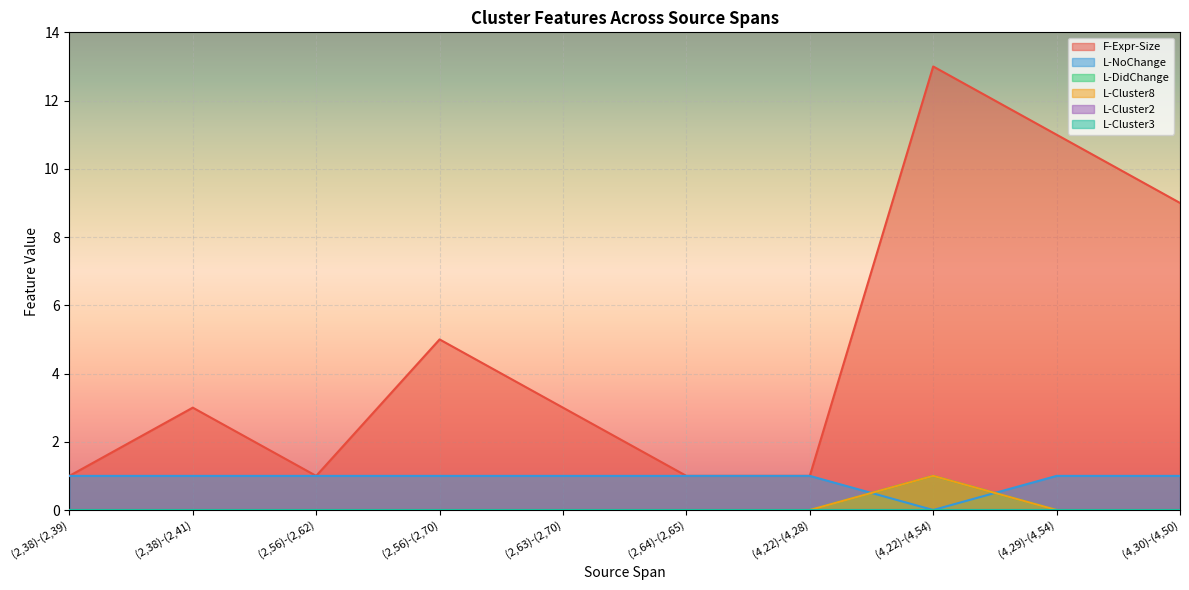

True or false: F-Expr-Size and L-DidChange cross at least once.

False